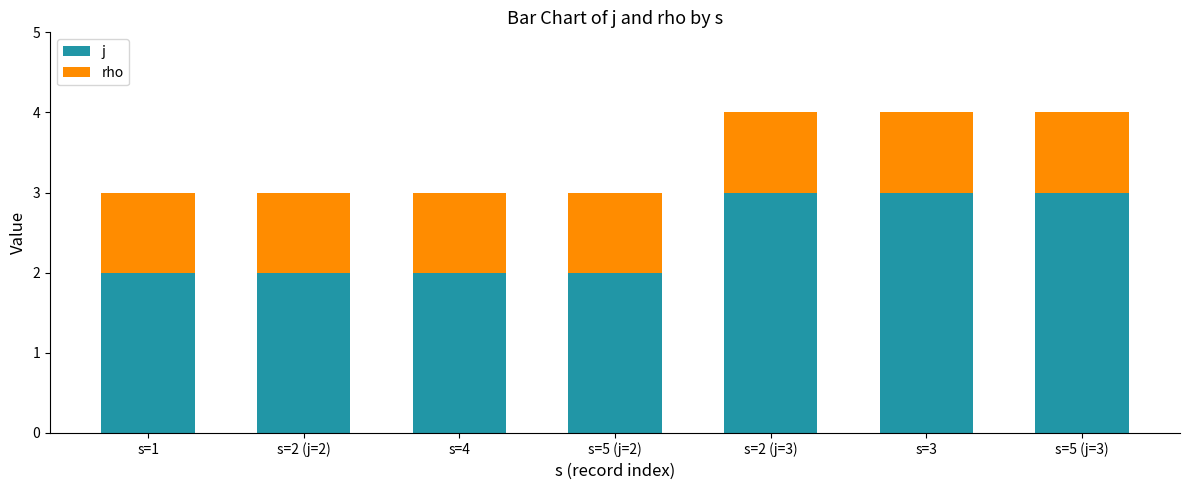

What are all the series names shown in the legend?

j, rho